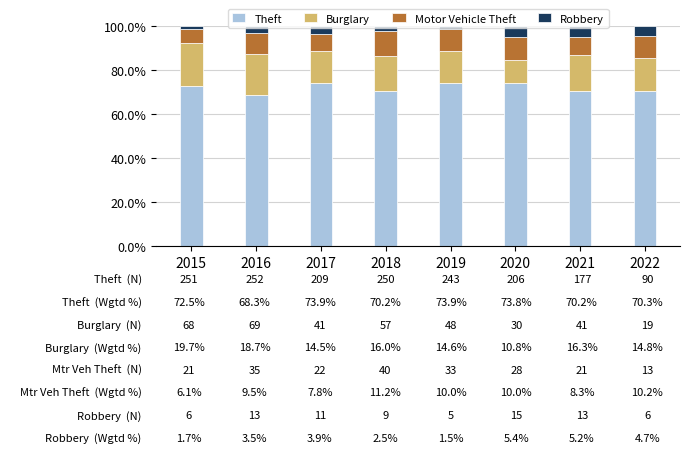

The Theft series shows 70.3 at 2022. True or false?

True